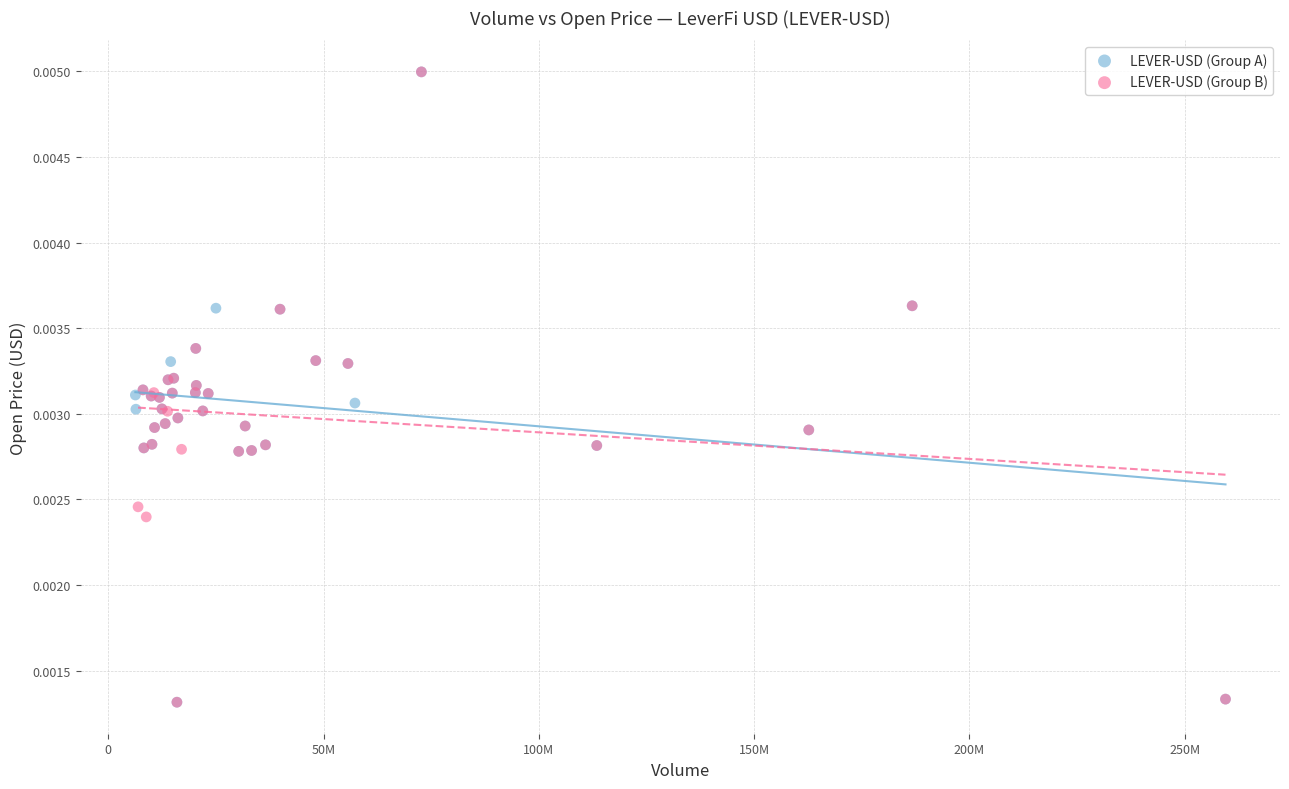

What are all the series names shown in the legend?

LEVER-USD (Group A), LEVER-USD (Group B)